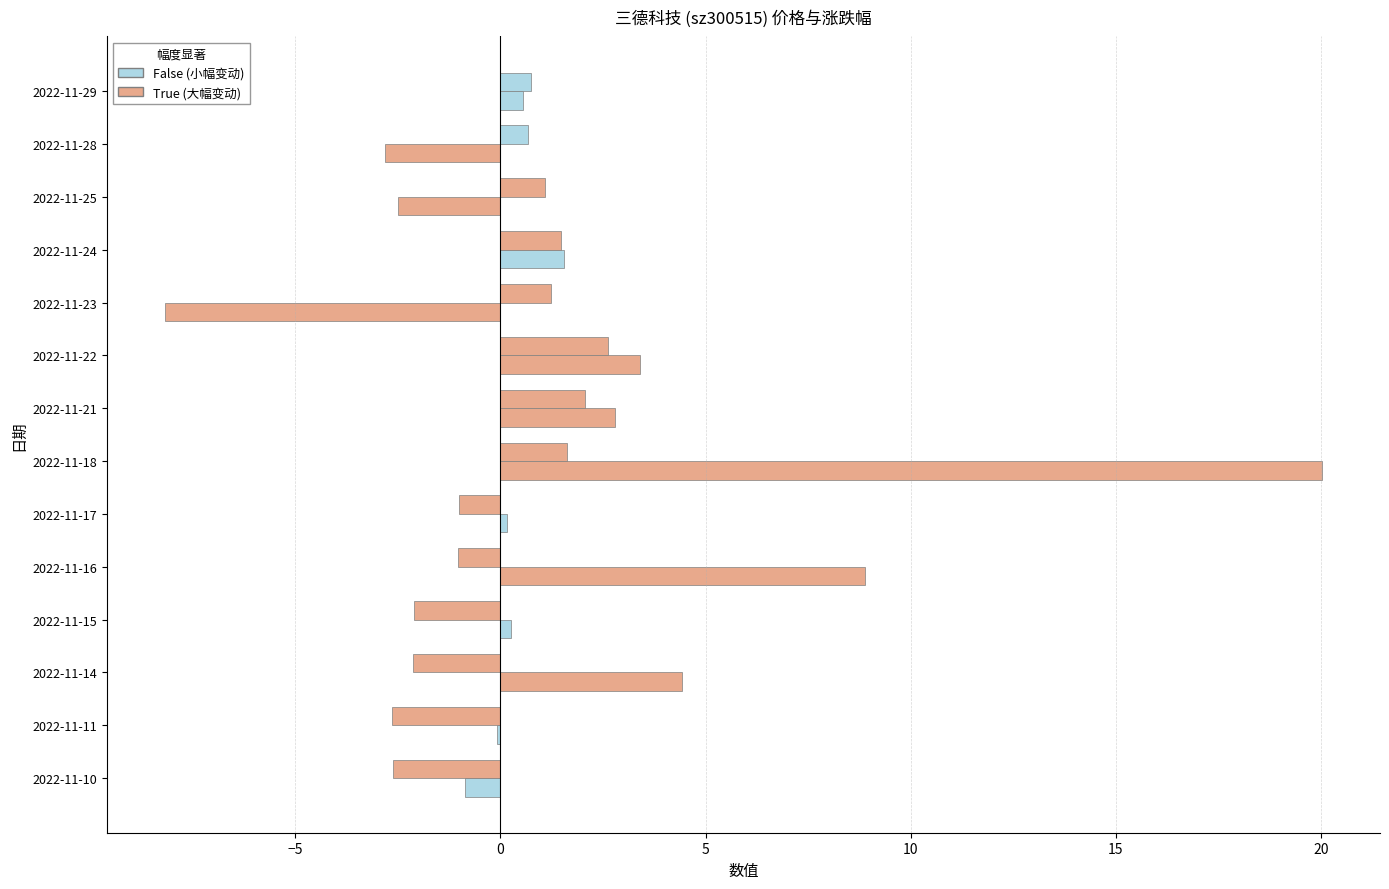

Count the number of categories in the chart.

14